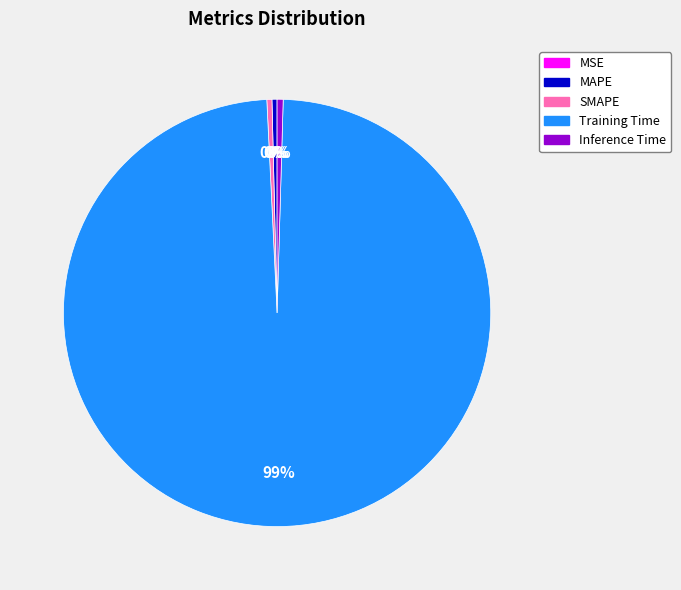

Which slice is the largest?

Training Time